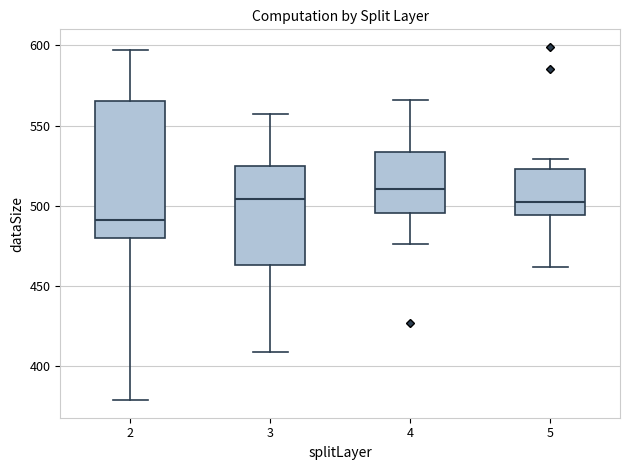

Reading left to right, transcribe this box plot: for each box, give where its median line is, the range the box spans, and where its two whiskers end, as read against the y-axis. The values are not printed on the chart, so give them approximately, as read against the axis.

2: median 490, box 480 to 565, whiskers 380 to 595
3: median 505, box 465 to 525, whiskers 410 to 555
4: median 510, box 495 to 535, whiskers 475 to 565
5: median 505, box 495 to 525, whiskers 460 to 530